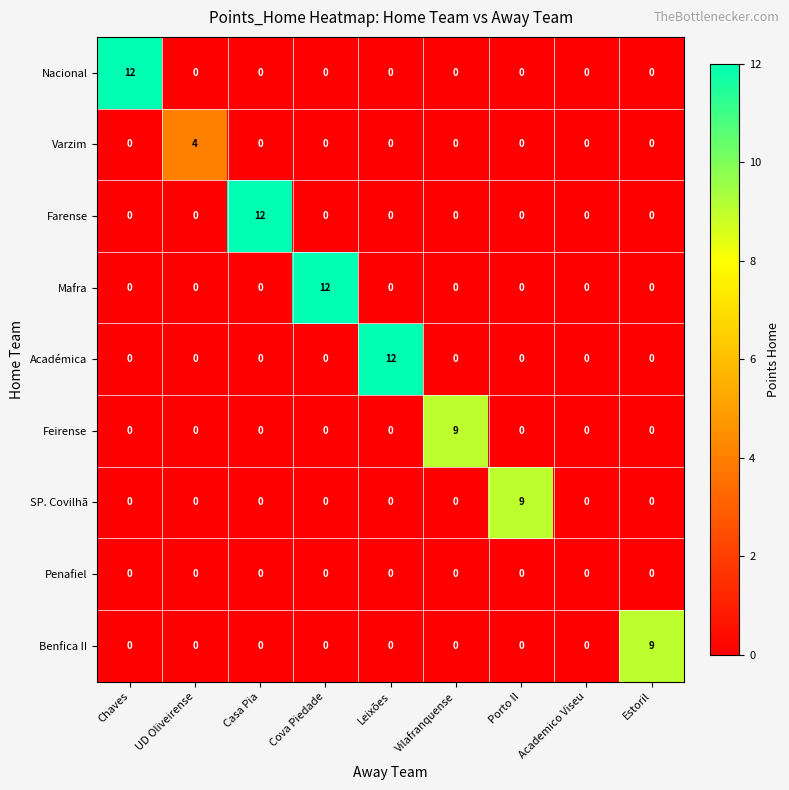

What is the total value across all series at UD Oliveirense?

4